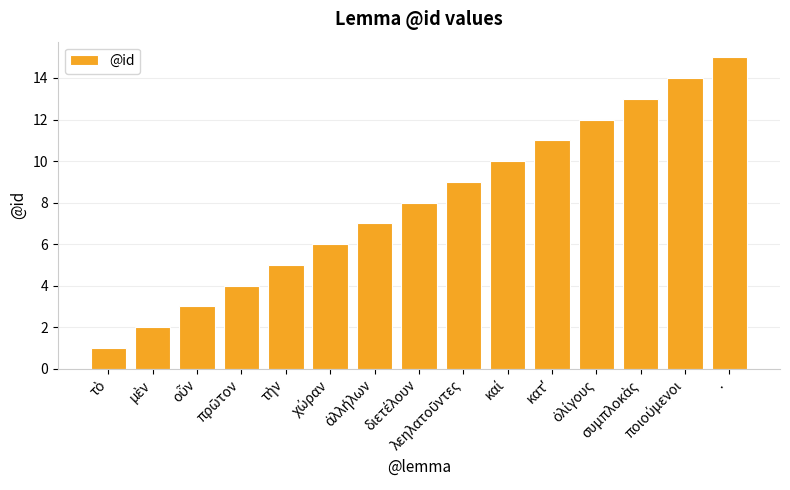

What is the maximum value shown in the chart?

15